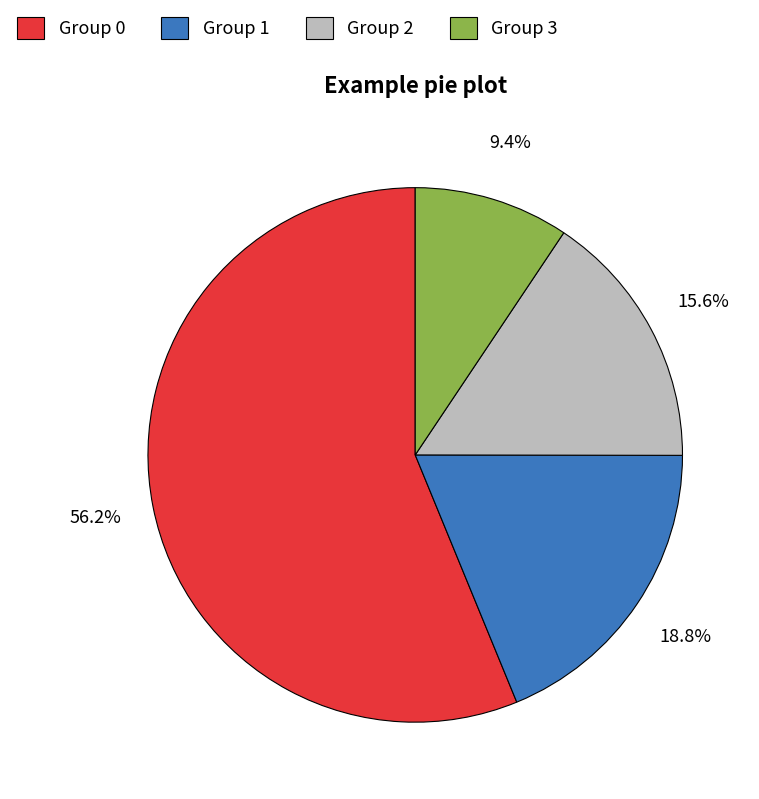

Approximately how many times larger is the value at Group 0 compared to Group 2?

3.6